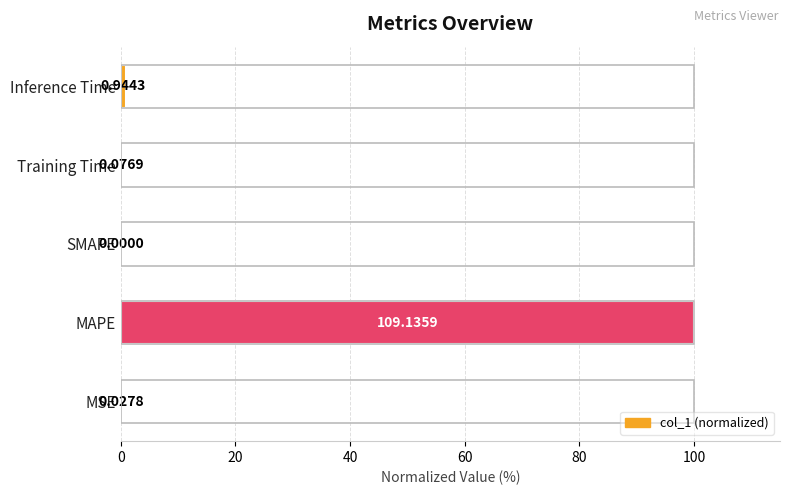

What is the change in value from MAPE to Inference Time?

-99.1